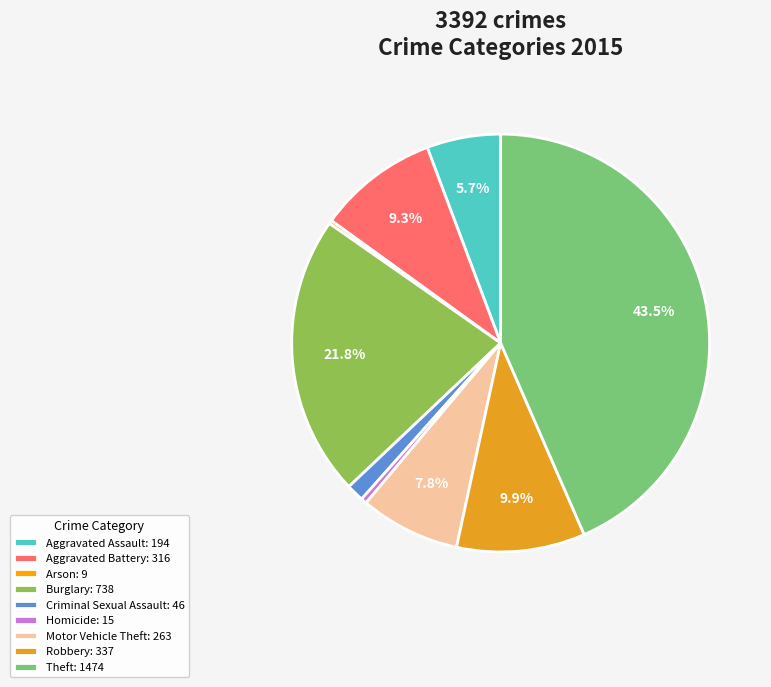

How many segments does this pie chart have?

9